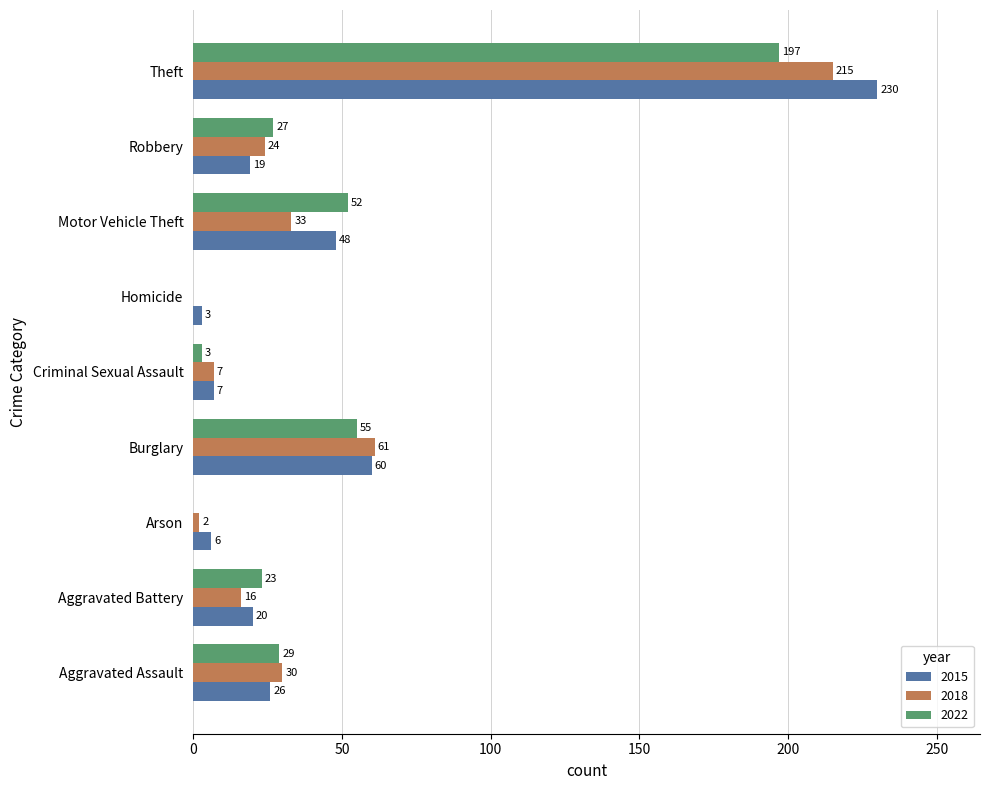

Which series has the largest total across all categories?

2015